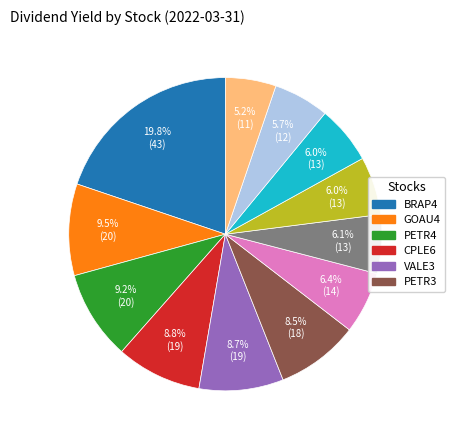

Does any single category account for the majority?

No